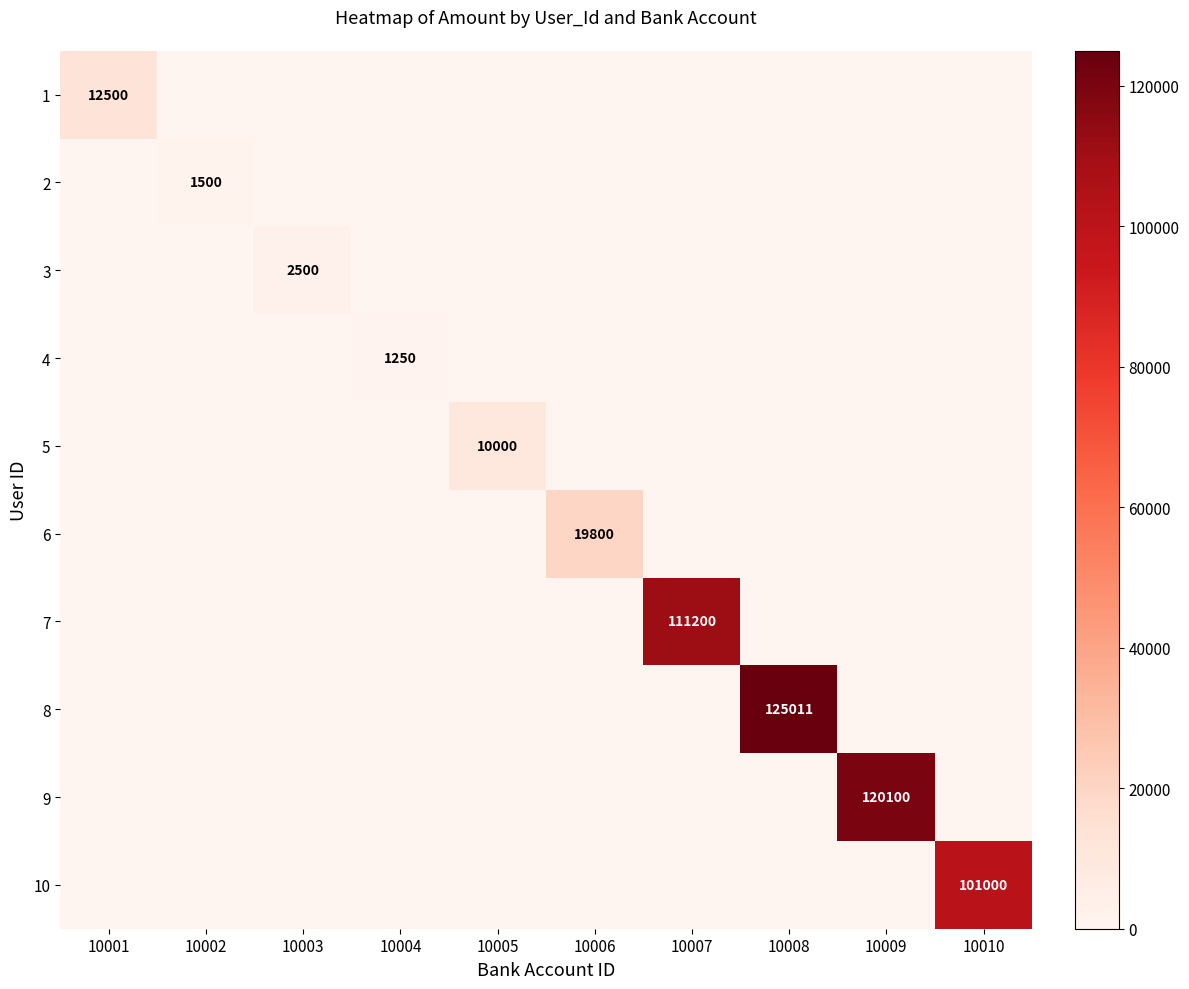

Is it true that 4 equals 588 at 10004?

False